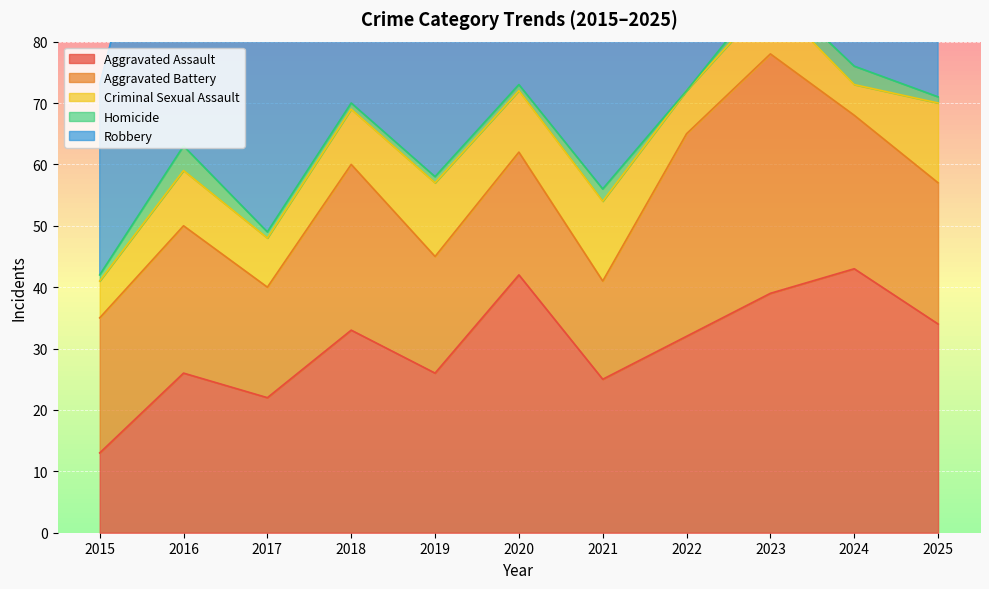

What is the value of the Robbery point at the 2nd from the left?

62